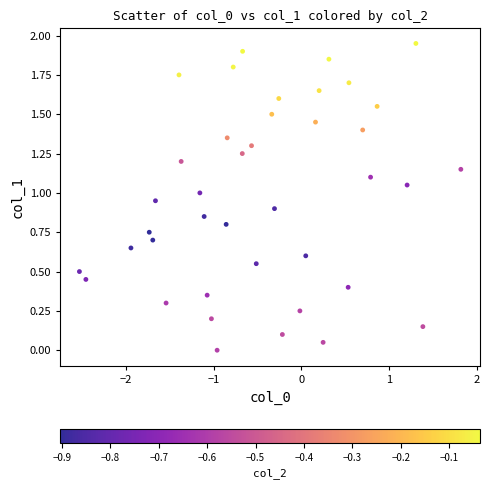

What is the range of X values (max minus min)?

4.4